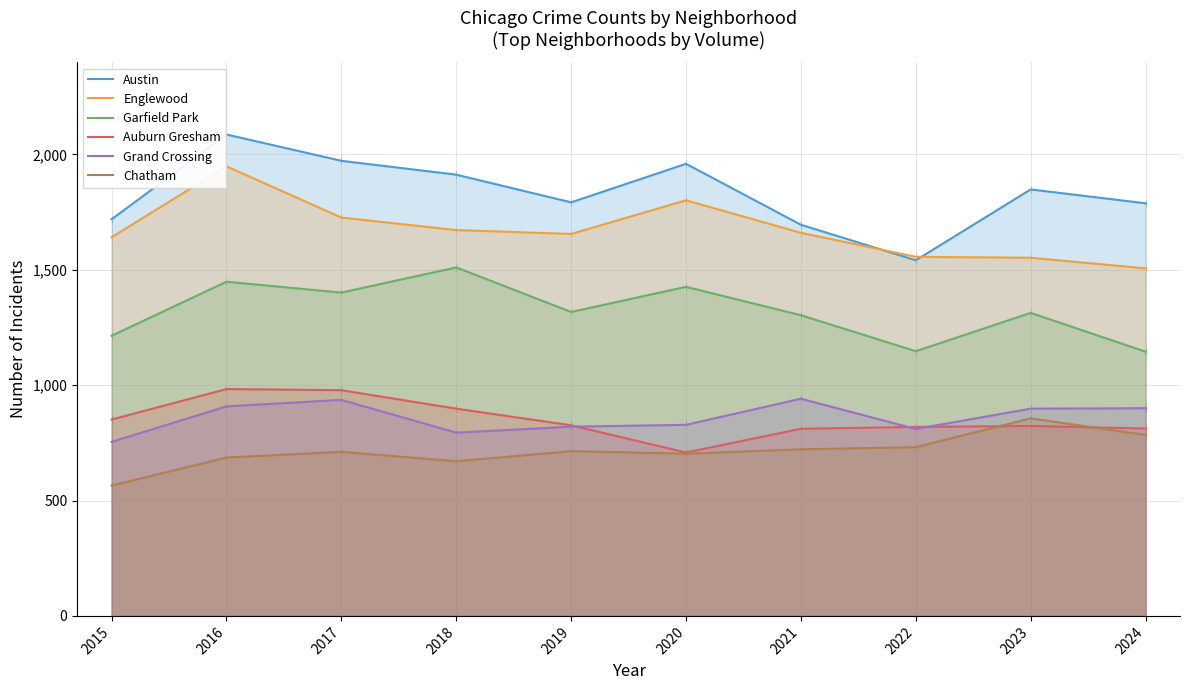

What are all the series names shown in the legend?

Austin, Englewood, Garfield Park, Auburn Gresham, Grand Crossing, Chatham